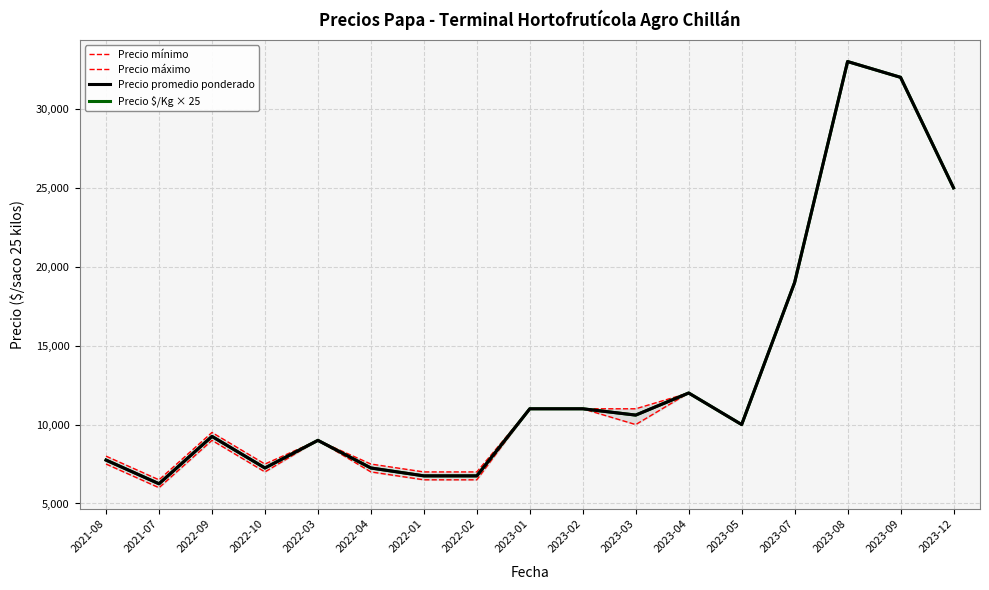

What are all the series names shown in the legend?

Precio mínimo, Precio máximo, Precio promedio ponderado, Precio $/Kg × 25